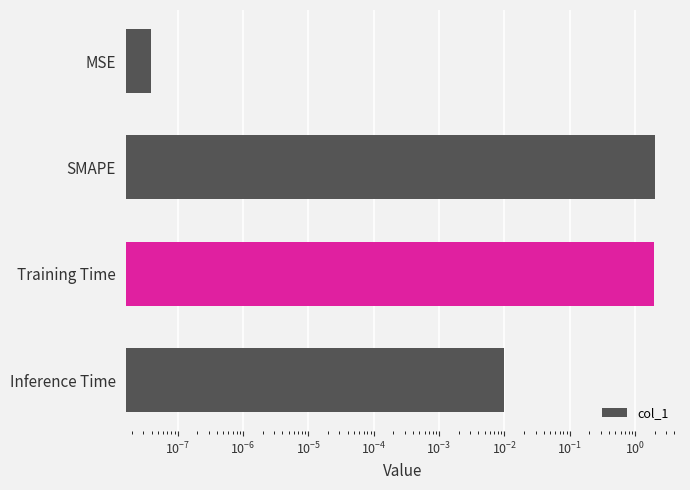

Reading left to right, list all the values displayed in this chart.

0.0	2.0	1.9	0.0